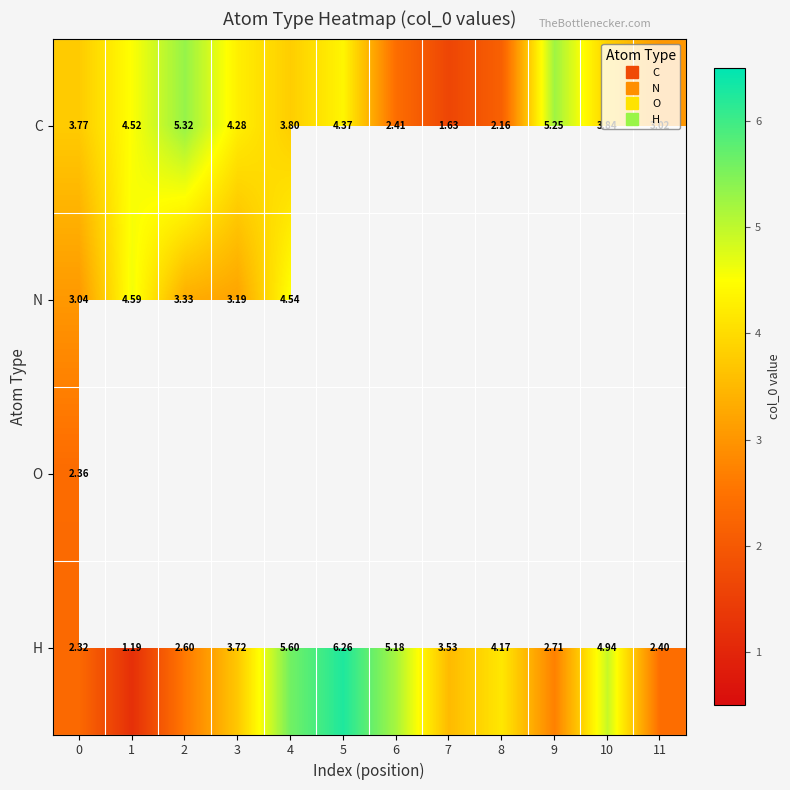

Where is C nearest to the value 3?

11